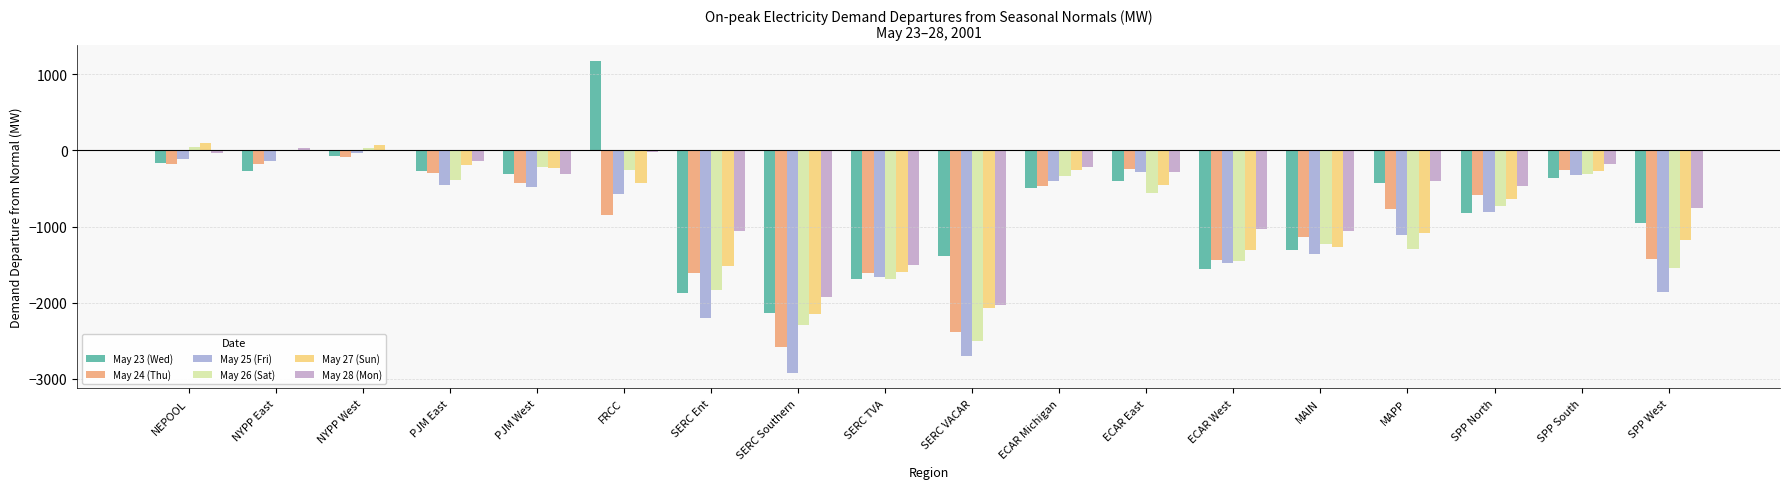

Reading left to right, list all the values displayed in this chart.

May 23 (Wed): NEPOOL=-164.4	NYPP East=-264.6	NYPP West=-76.4	PJM East=-267.1	PJM West=-313.6	FRCC=1178.7	SERC Ent=-1875.4	SERC Southern=-2133.0	SERC TVA=-1685.5	SERC VACAR=-1383.0	ECAR Michigan=-492.9	ECAR East=-404.5	ECAR West=-1553.9	MAIN=-1307.5	MAPP=-425.9	SPP North=-818.7	SPP South=-364.4	SPP West=-948.2
May 24 (Thu): NEPOOL=-176.9	NYPP East=-171.4	NYPP West=-90.8	PJM East=-298.2	PJM West=-433.2	FRCC=-842.8	SERC Ent=-1611.4	SERC Southern=-2583.7	SERC TVA=-1606.4	SERC VACAR=-2382.1	ECAR Michigan=-470.1	ECAR East=-243.0	ECAR West=-1435.9	MAIN=-1135.8	MAPP=-772.6	SPP North=-582.1	SPP South=-262.4	SPP West=-1431.1
May 25 (Fri): NEPOOL=-110.1	NYPP East=-135.7	NYPP West=-26.8	PJM East=-456.9	PJM West=-479.9	FRCC=-569.0	SERC Ent=-2209.1	SERC Southern=-2925.2	SERC TVA=-1664.5	SERC VACAR=-2697.2	ECAR Michigan=-404.8	ECAR East=-287.4	ECAR West=-1482.7	MAIN=-1356.1	MAPP=-1116.9	SPP North=-814.1	SPP South=-328.1	SPP West=-1858.2
May 26 (Sat): NEPOOL=46.9	NYPP East=-6.6	NYPP West=33.5	PJM East=-393.6	PJM West=-223.6	FRCC=-251.3	SERC Ent=-1828.9	SERC Southern=-2295.7	SERC TVA=-1694.5	SERC VACAR=-2503.6	ECAR Michigan=-329.3	ECAR East=-558.4	ECAR West=-1449.4	MAIN=-1230.5	MAPP=-1302.0	SPP North=-730.1	SPP South=-309.8	SPP West=-1542.0
May 27 (Sun): NEPOOL=103.7	NYPP East=10.1	NYPP West=70.2	PJM East=-192.6	PJM West=-236.2	FRCC=-433.4	SERC Ent=-1519.2	SERC Southern=-2152.6	SERC TVA=-1592.0	SERC VACAR=-2074.5	ECAR Michigan=-256.0	ECAR East=-447.6	ECAR West=-1314.6	MAIN=-1274.7	MAPP=-1080.6	SPP North=-642.4	SPP South=-264.5	SPP West=-1172.2
May 28 (Mon): NEPOOL=-34.9	NYPP East=37.3	NYPP West=-7.3	PJM East=-133.7	PJM West=-306.9	FRCC=-13.3	SERC Ent=-1058.8	SERC Southern=-1926.3	SERC TVA=-1501.9	SERC VACAR=-2030.8	ECAR Michigan=-211.9	ECAR East=-286.1	ECAR West=-1031.4	MAIN=-1058.6	MAPP=-397.6	SPP North=-469.6	SPP South=-180.4	SPP West=-753.9